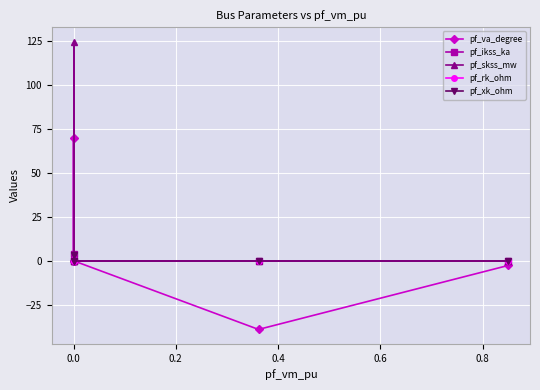

What is the value of the pf_va_degree point at the 5th from the left?

-2.7